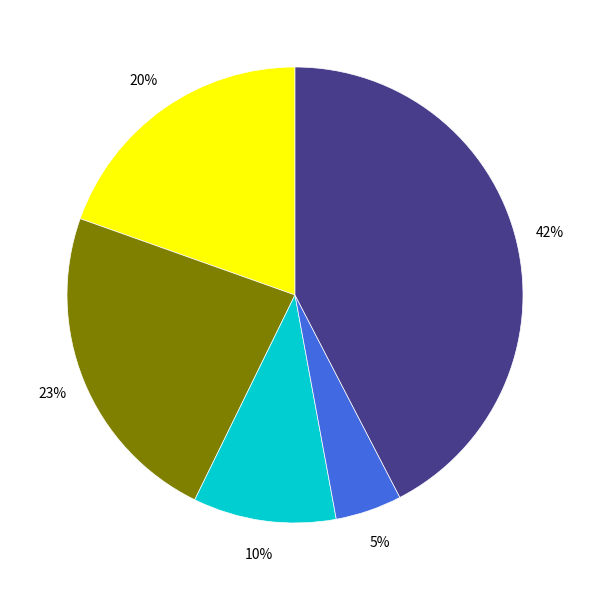

Is there a majority slice in this chart?

No